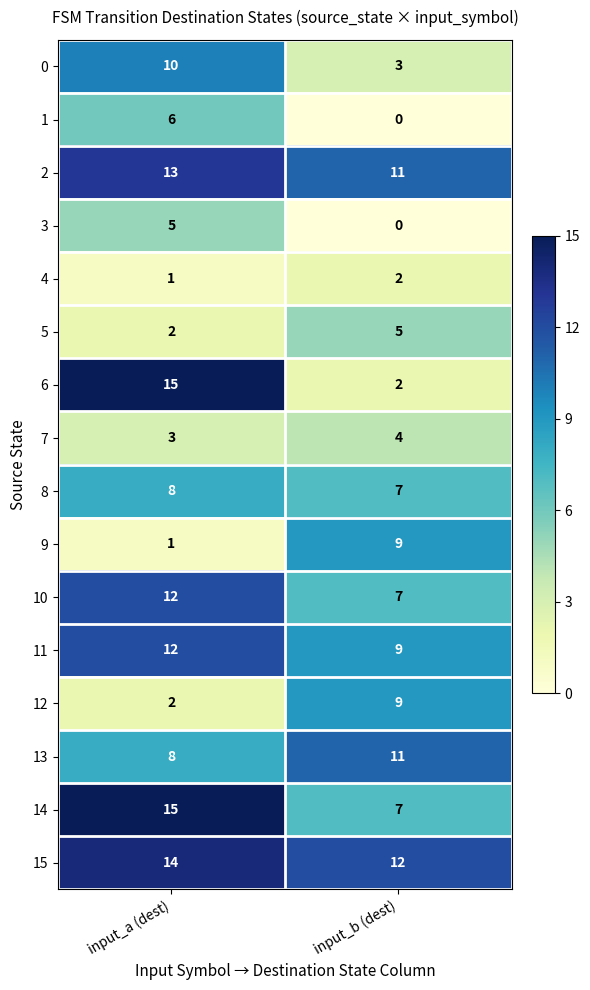

What is the average value of the 13 series?

10